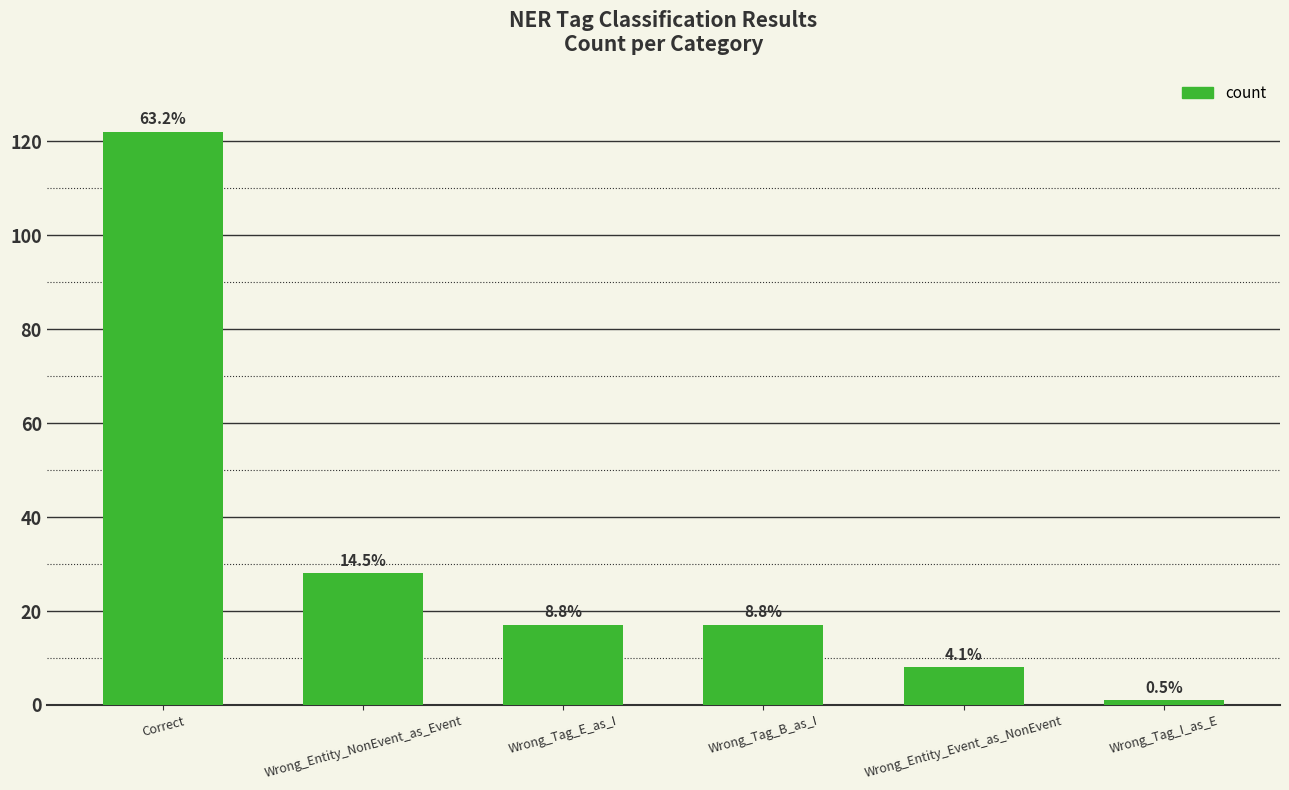

Does the chart contain any negative values?

No